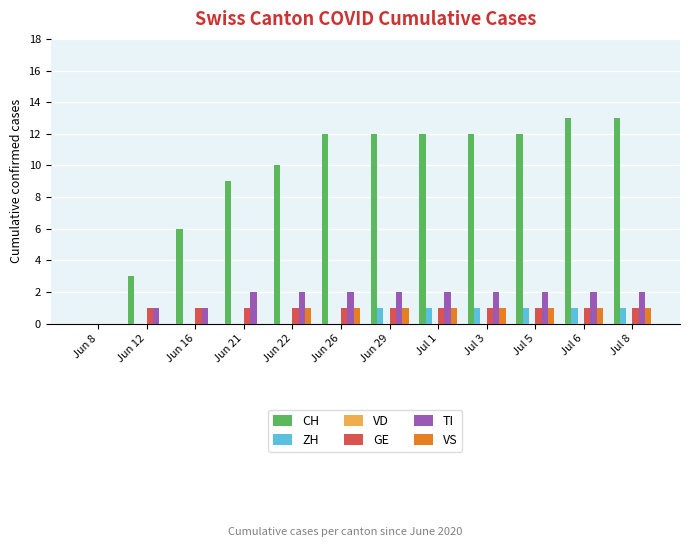

What is the total value across all series at Jun 21?

12